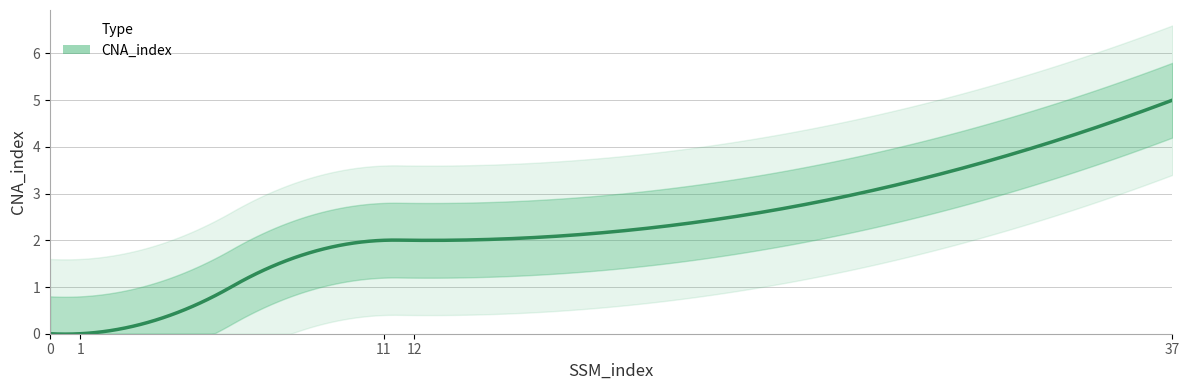

Rank the categories by value from lowest to highest.

0, 1, 11, 12, 37